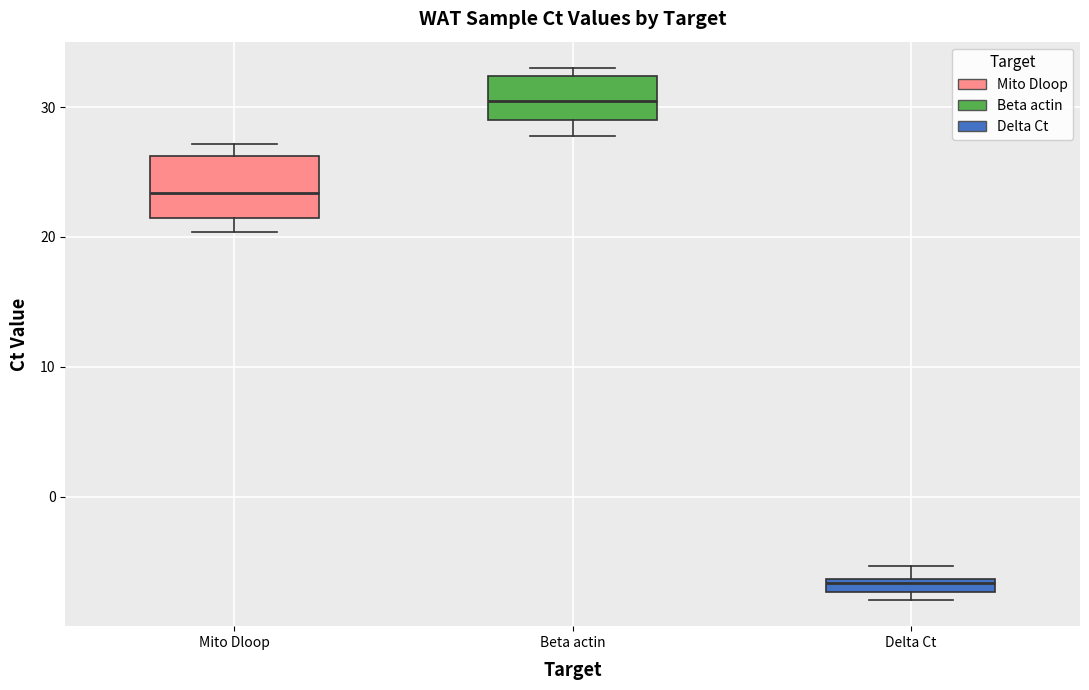

Where is the lower edge of the box for Delta Ct on the y-axis? The values are not printed on the chart, so give them approximately, as read against the axis.

-7